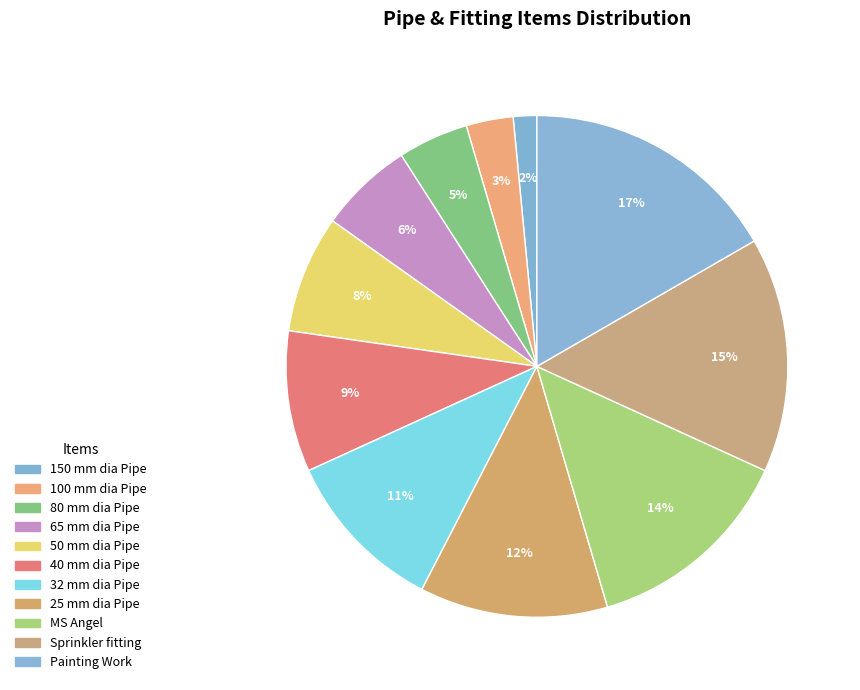

Which slice is the largest?

Painting Work